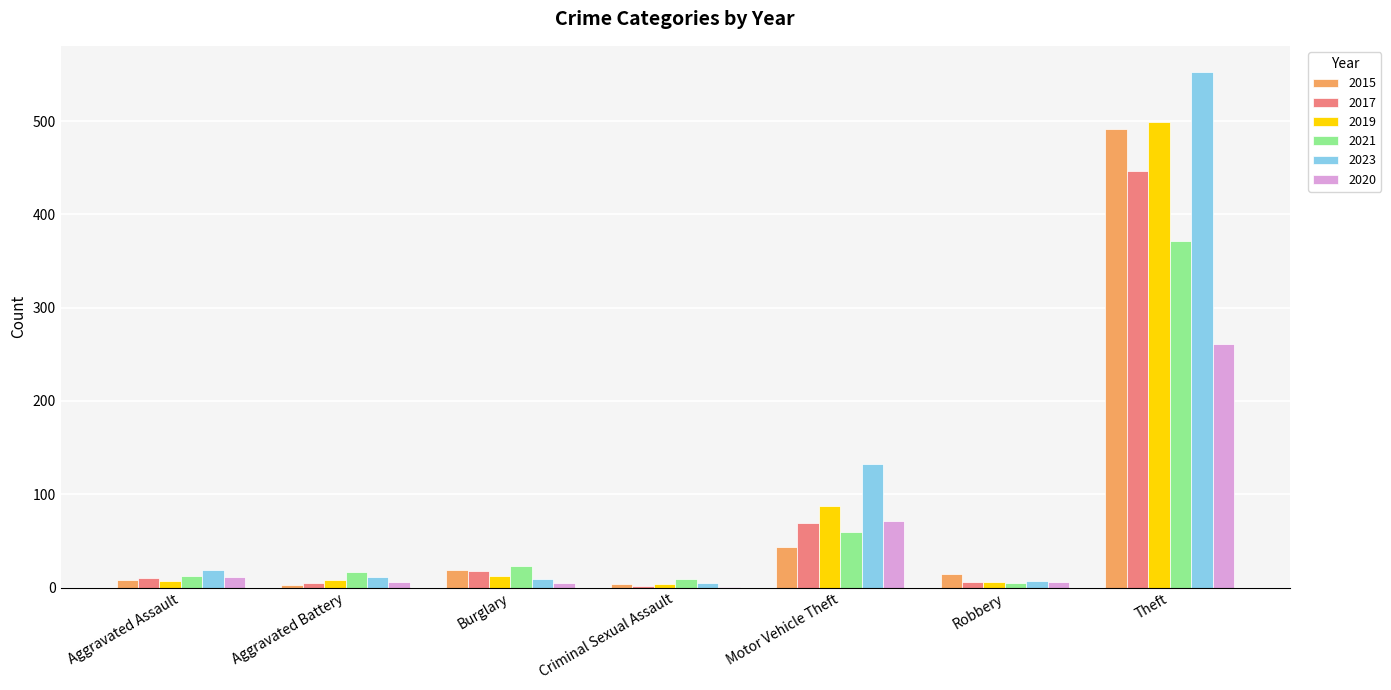

The value of 2015 at Theft is 491. True or false?

True